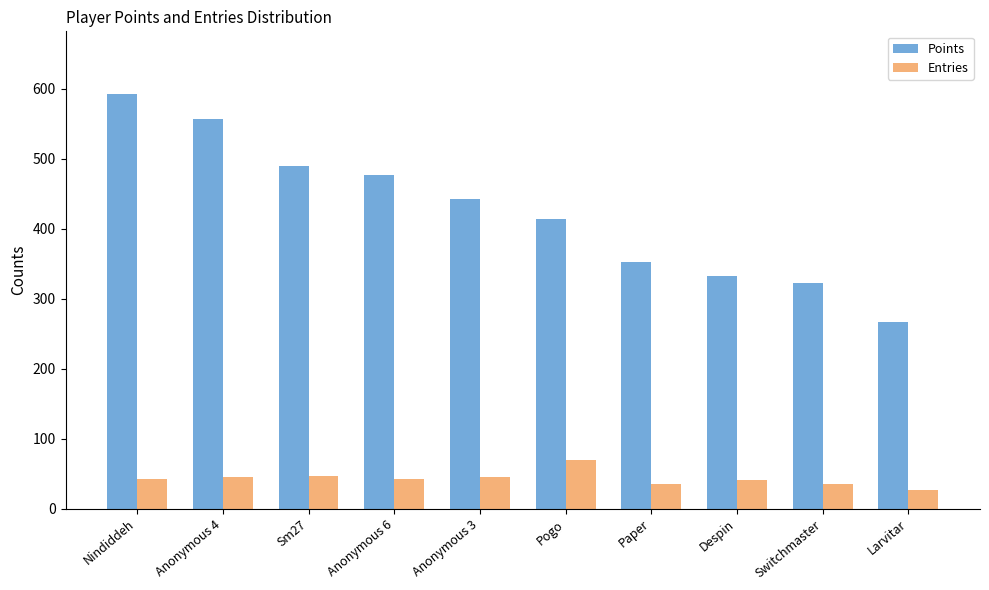

What is the spread (max minus min) of values at Larvitar?

241